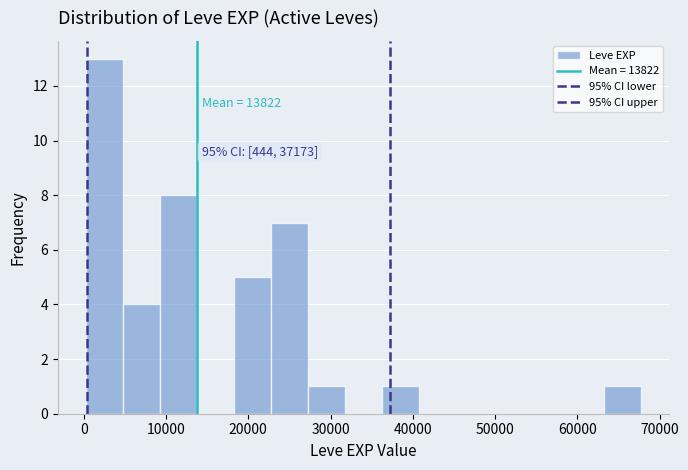

Which range on the x-axis has the tallest bar?

0 to 5000